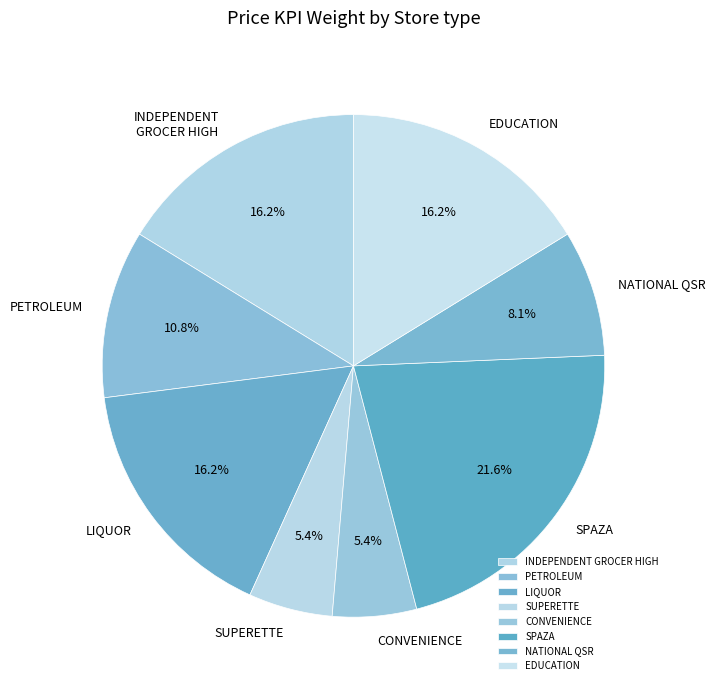

To the nearest percent, what portion does SUPERETTE represent?

5%